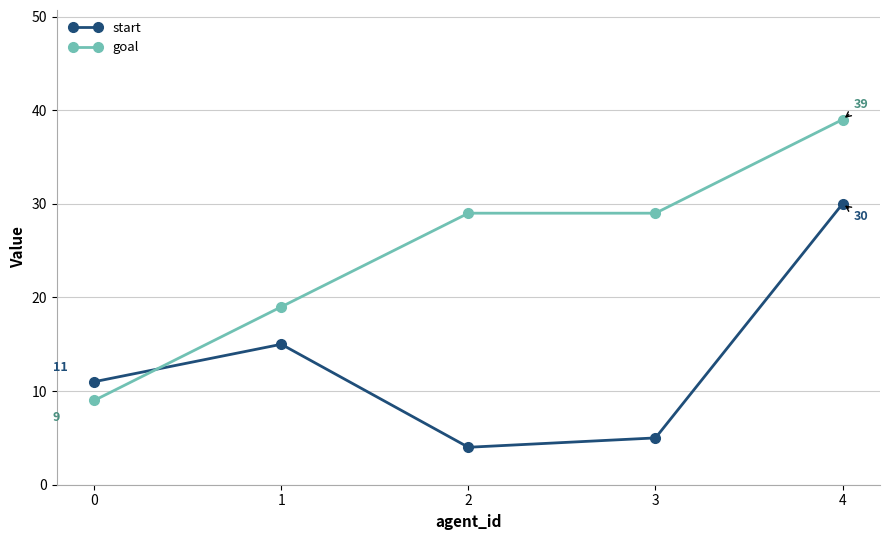

Is the value of start at 0 greater than the value of goal at 1?

No